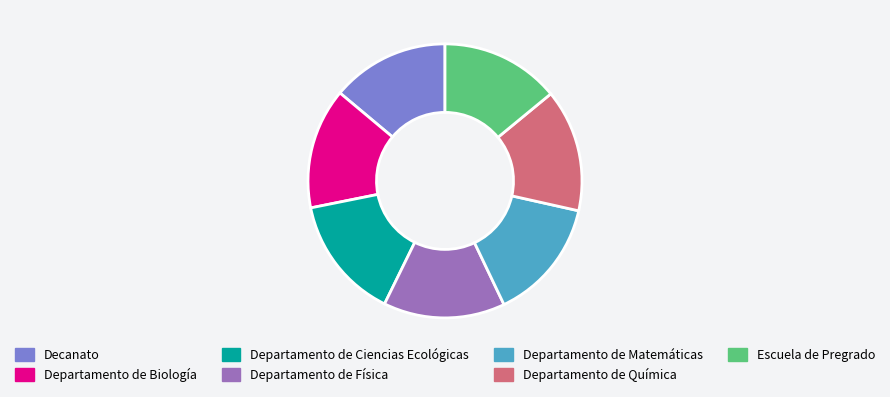

Count the number of slices in the pie.

7